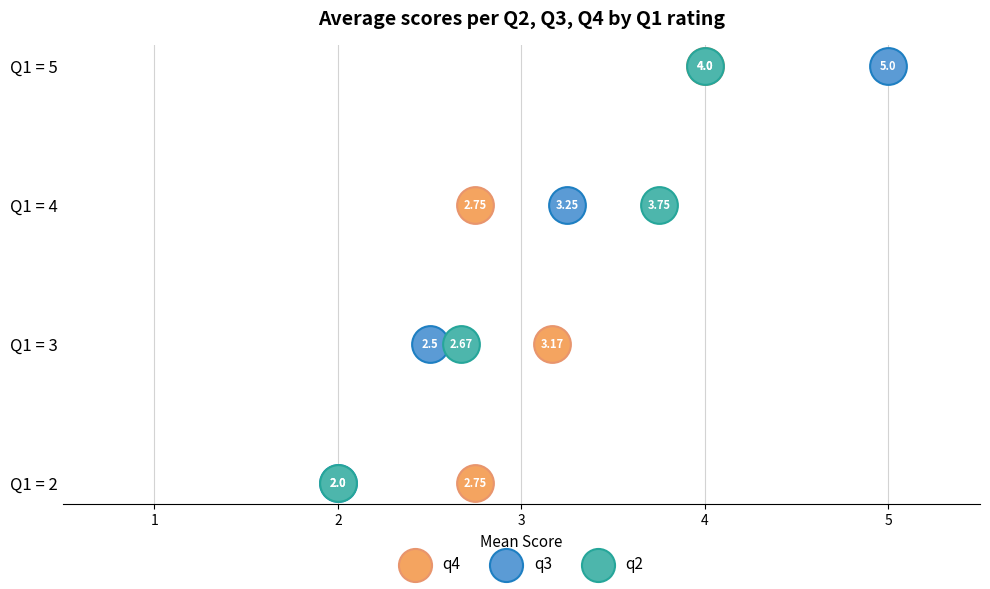

Which series contains the highest Y value?

q4